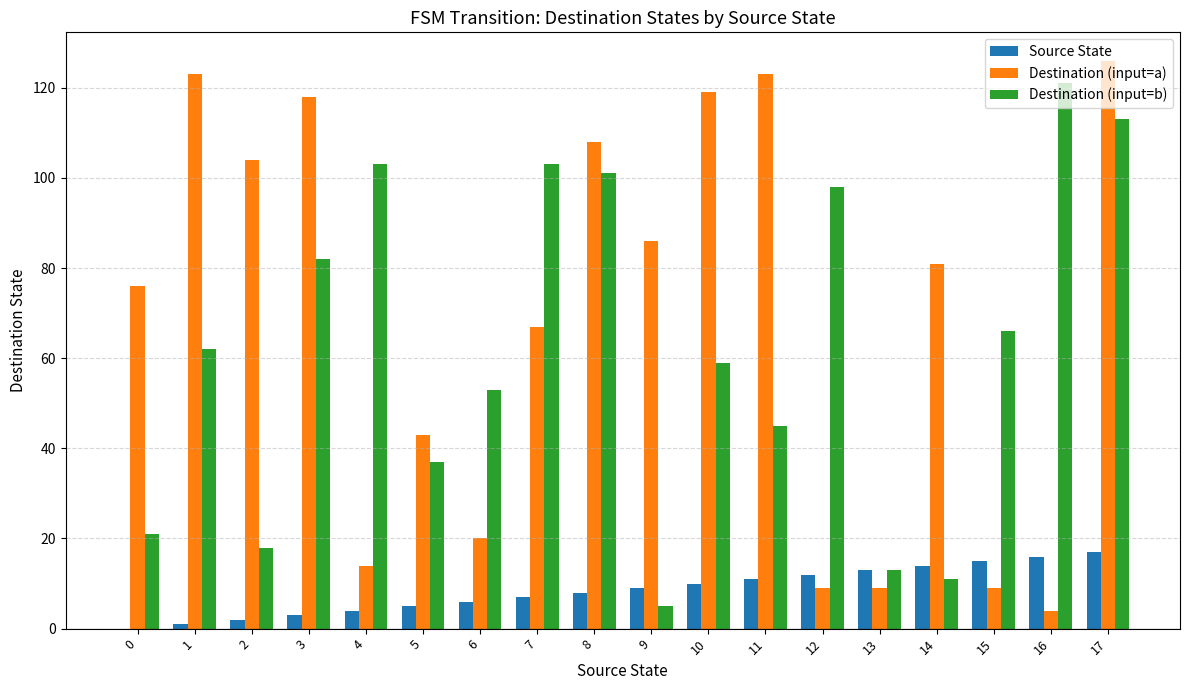

At which label is Destination (input=a) closest to 65?

7